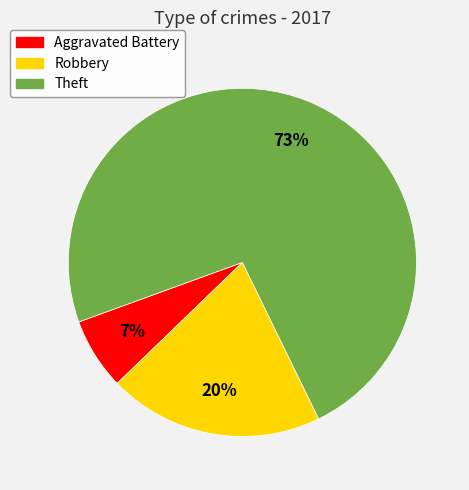

To the nearest percent, what is the average slice percentage?

33%